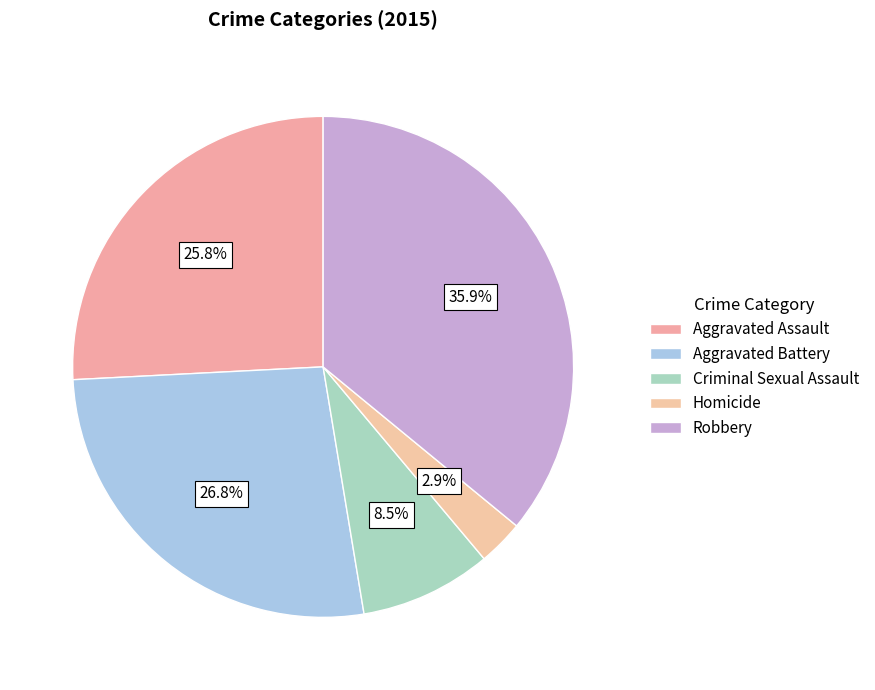

Is it true that Aggravated Battery is 13% of the pie?

False